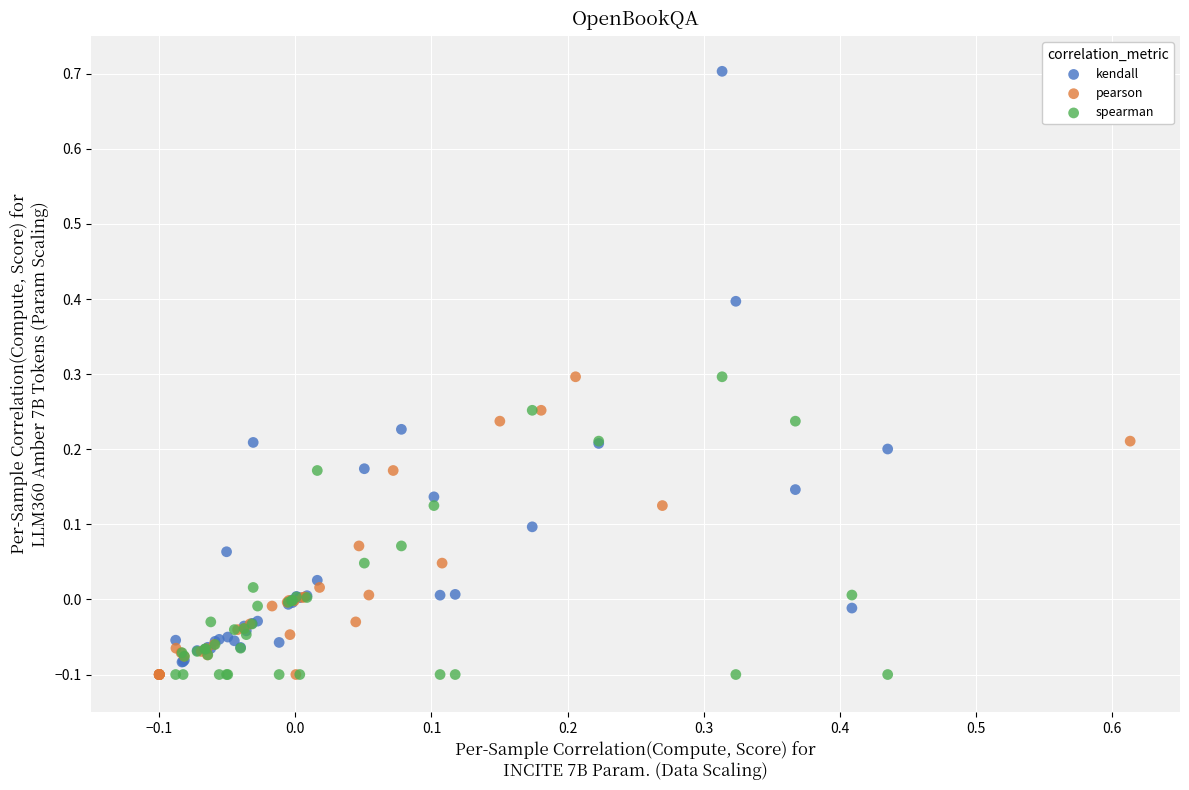

Which series contains the highest Y value?

kendall